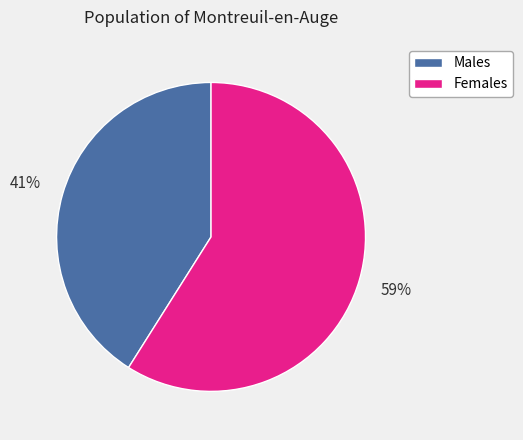

Is there a majority slice in this chart?

Yes